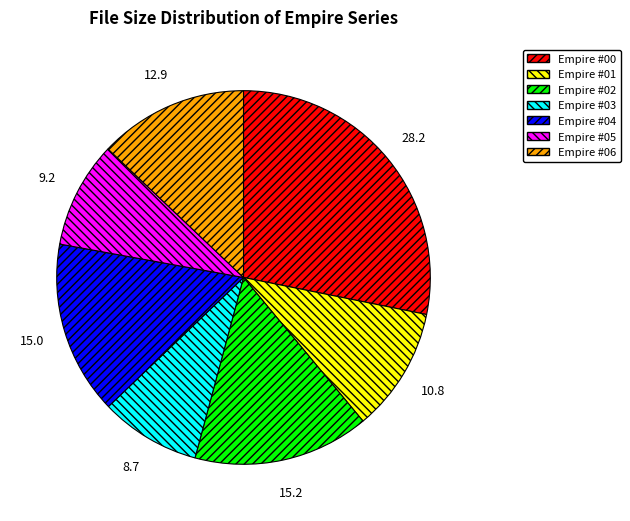

Between Empire #05 and Empire #02, which is larger?

Empire #02